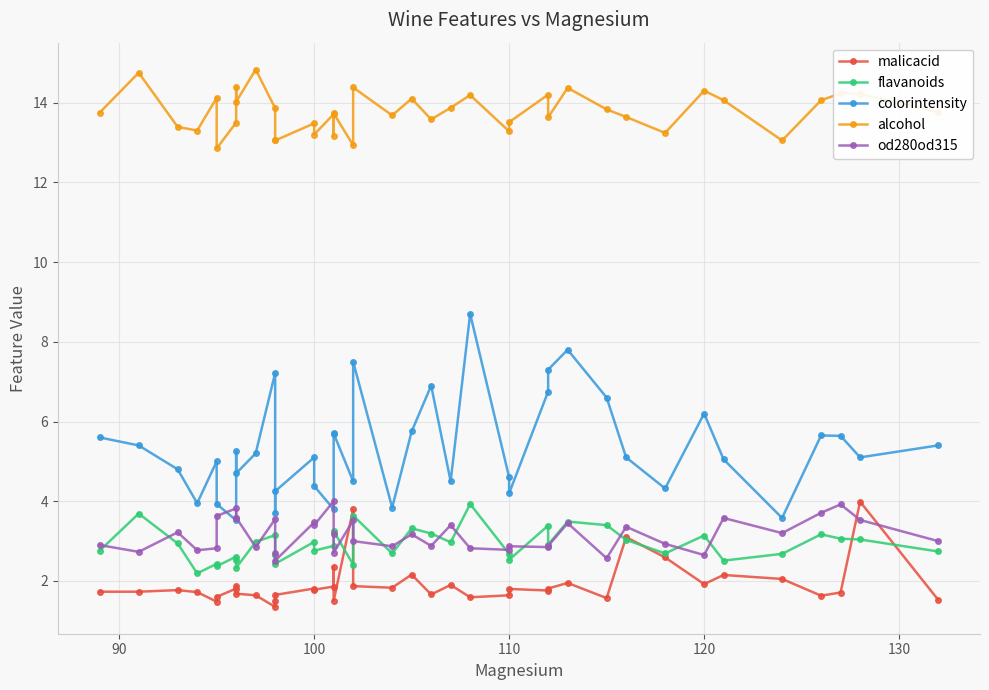

The malicacid series shows 1.1 at 38. True or false?

False